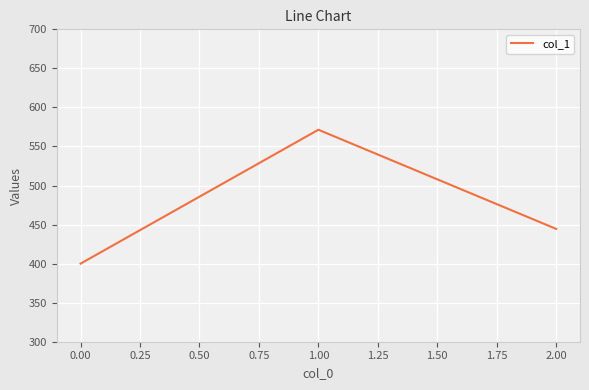

Rank the categories by value from lowest to highest.

0.00, 2.00, 1.00